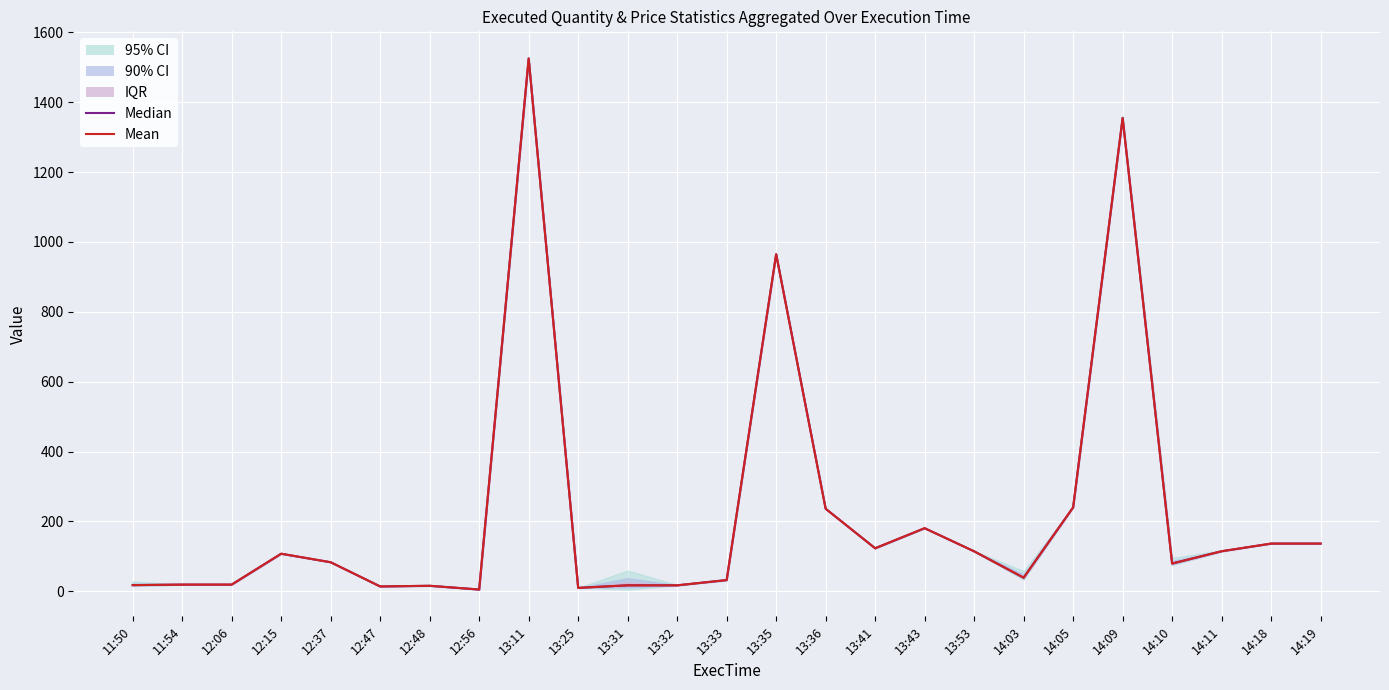

What value does the Mean series have at 13:11?

1525.5